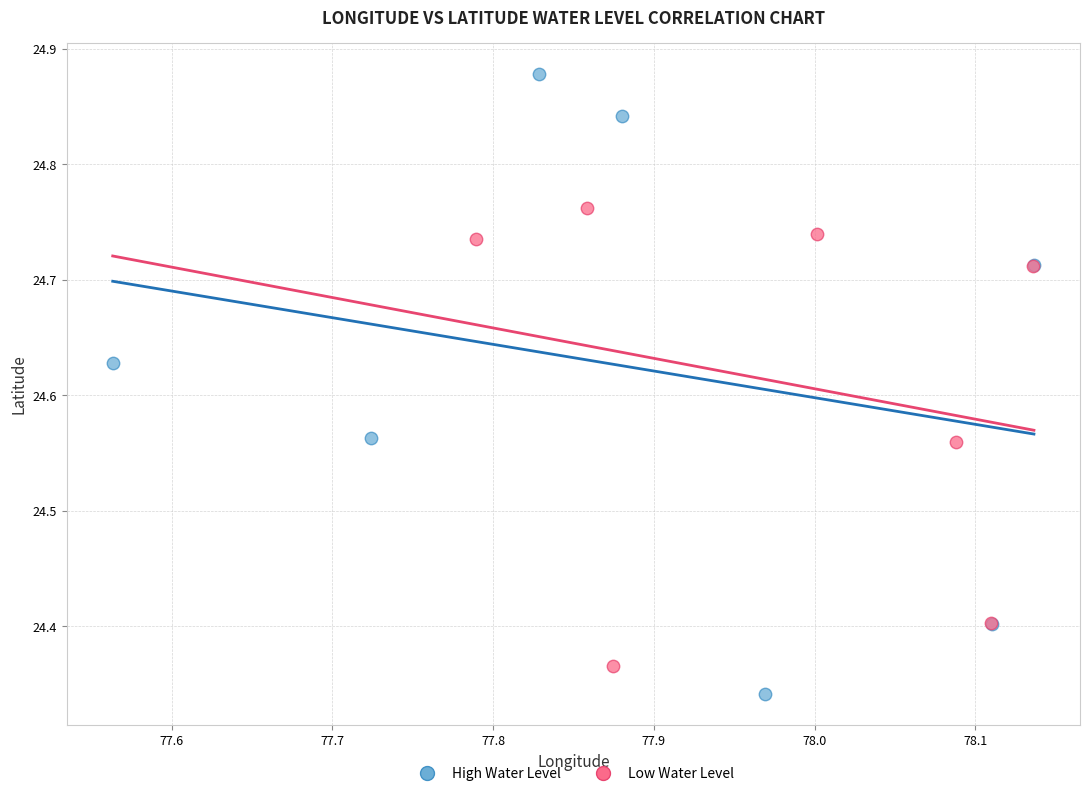

Which series reaches the minimum Y coordinate?

High Water Level